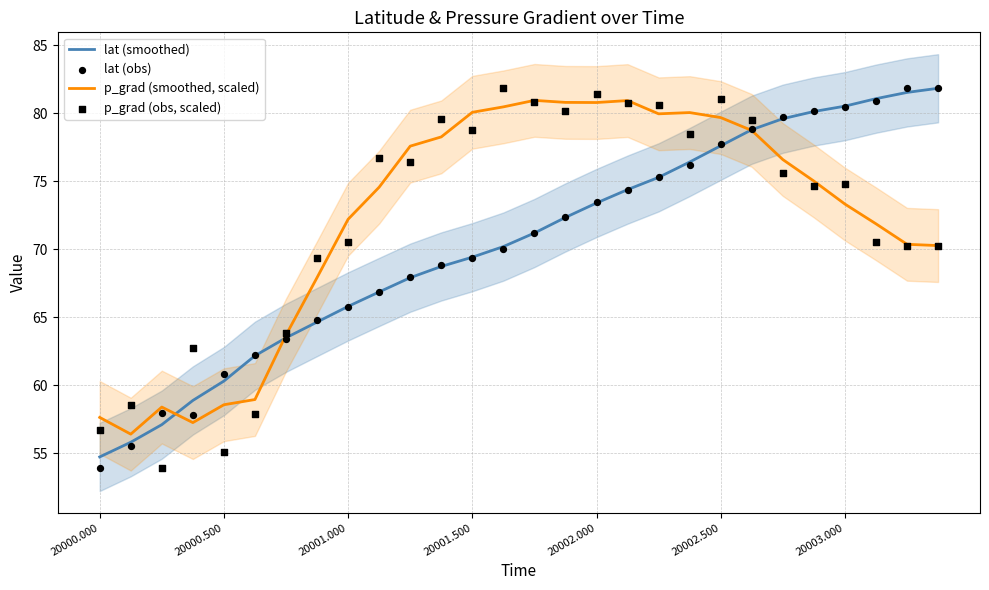

True or false: p_grad (smoothed, scaled) has a value of 80.1 at 20001.500.

True